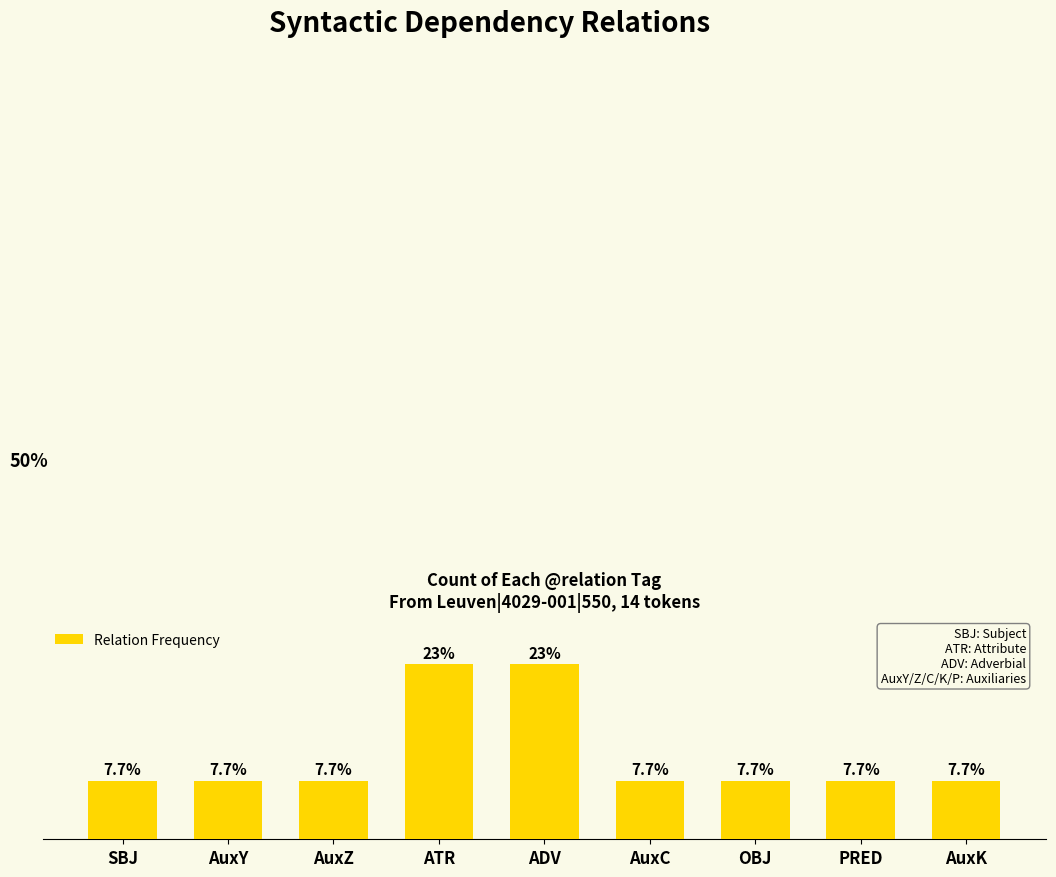

Between ATR and AuxK, which is larger?

ATR